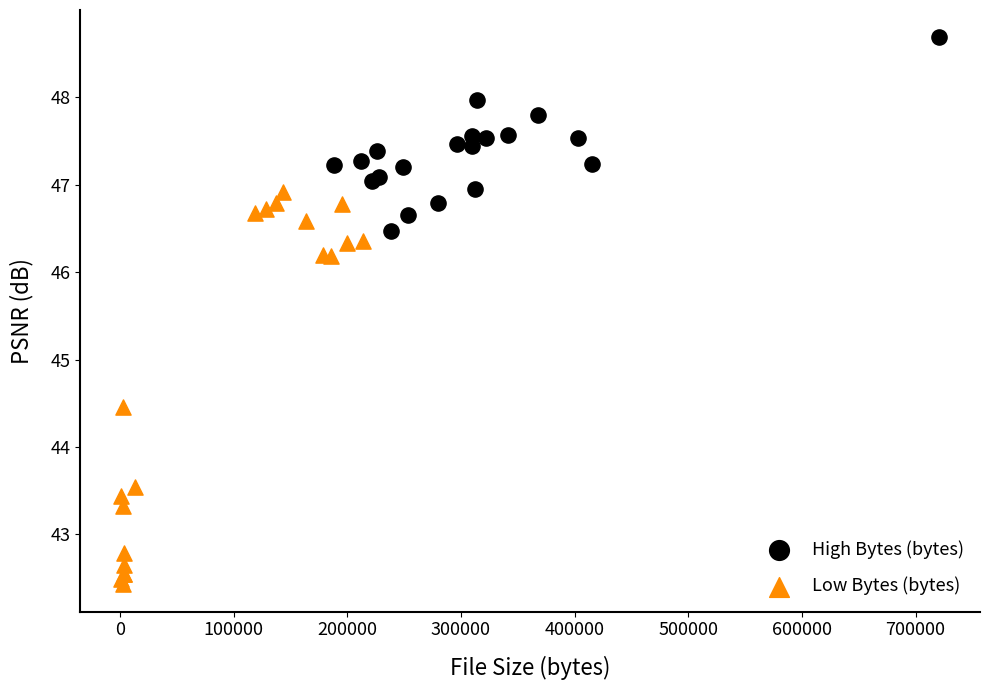

Which series reaches the minimum Y coordinate?

Low Bytes (bytes)